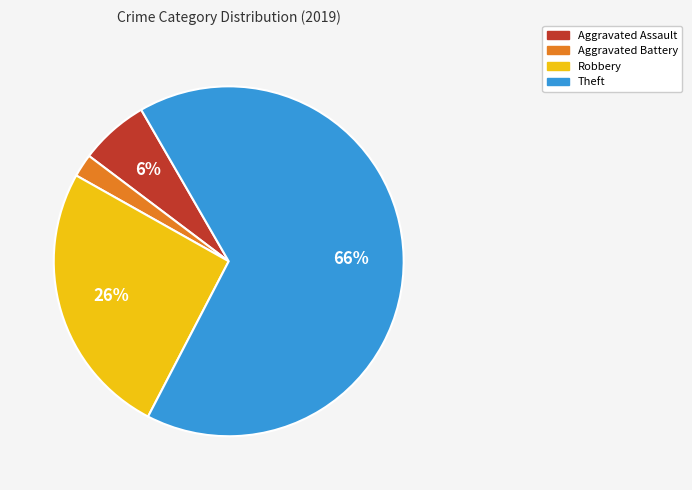

Rank the categories by value from lowest to highest.

Aggravated Battery, Aggravated Assault, Robbery, Theft